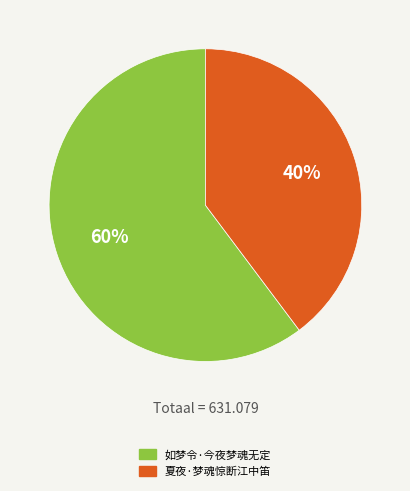

What percentage is the 如梦令·今夜梦魂无定 slice, to the nearest percent?

60%